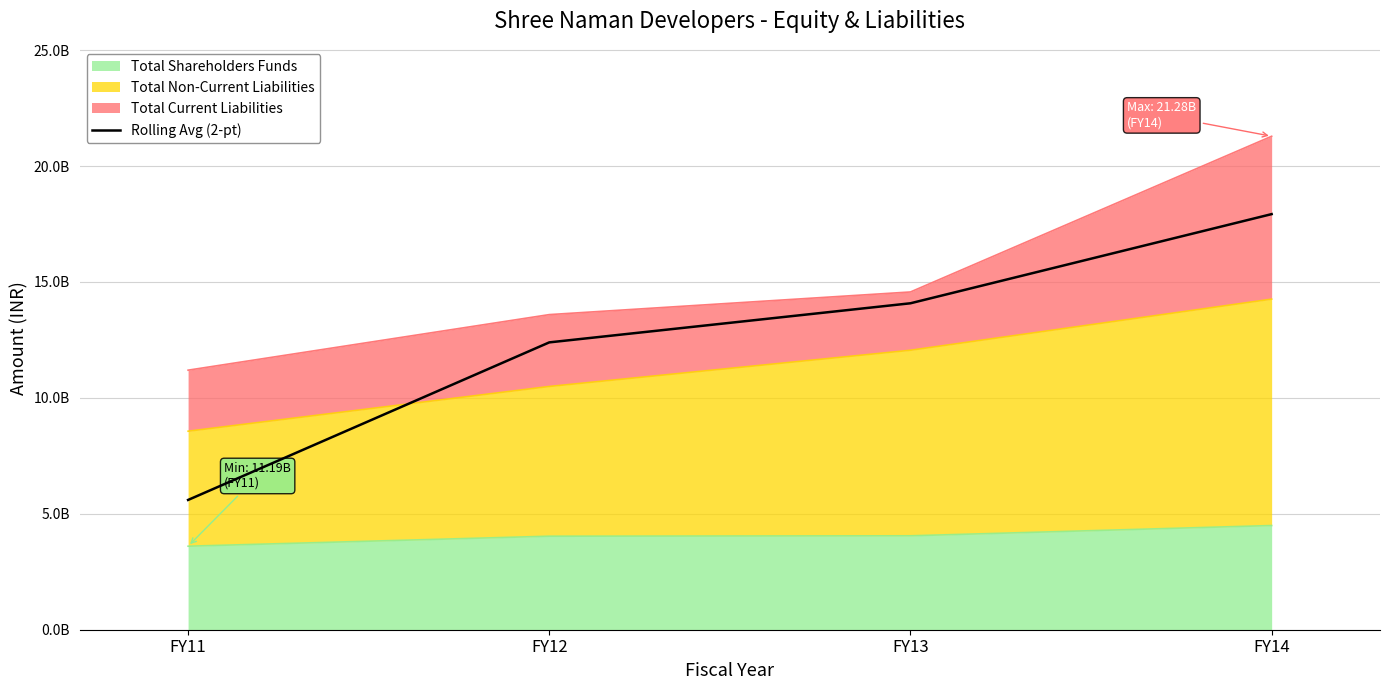

Reading left to right, list all the values displayed in this chart.

5597274329.0	12392941162.5	14079476303.5	17925124045.5